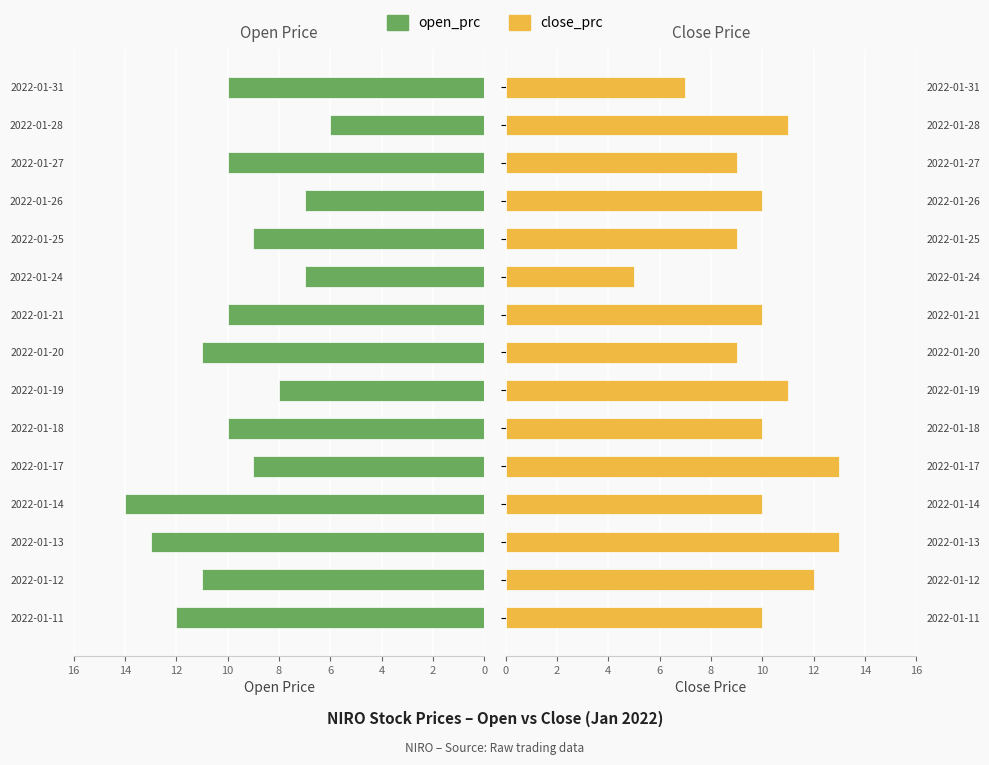

What is the average value of the open_prc series?

10